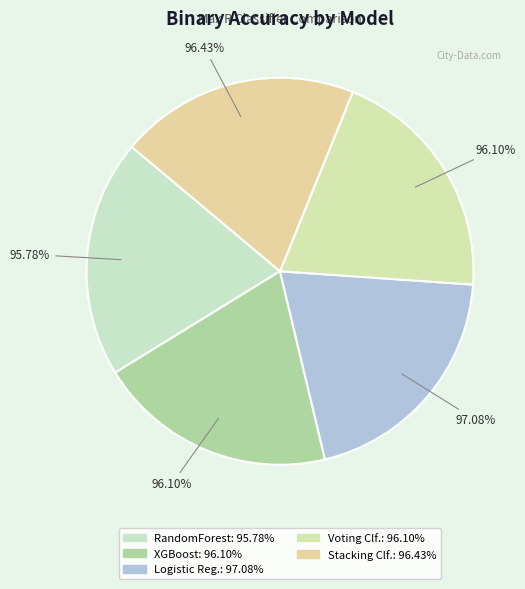

What is the largest slice in the pie chart?

Logistic Regression Max R